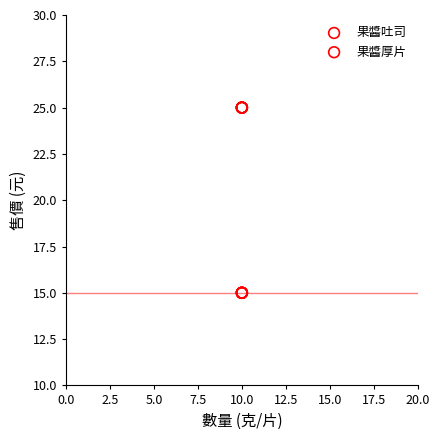

Which series contains the highest Y value?

果醬厚片